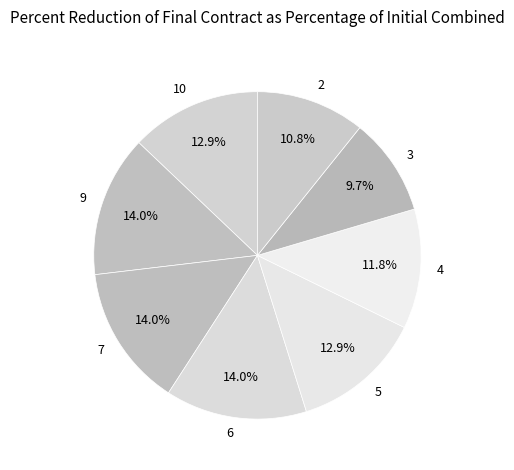

Count the number of slices in the pie.

8